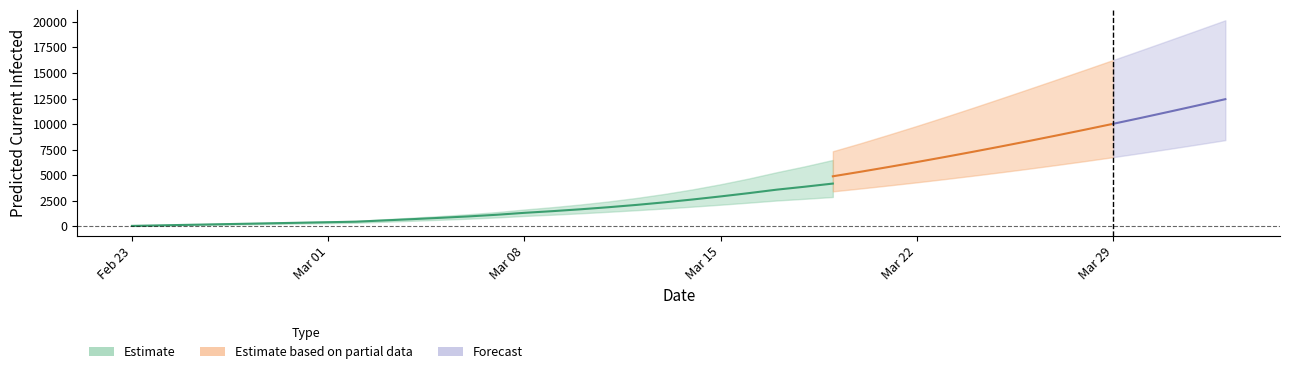

True or false: current_mean has more than 2 interior local peaks.

False